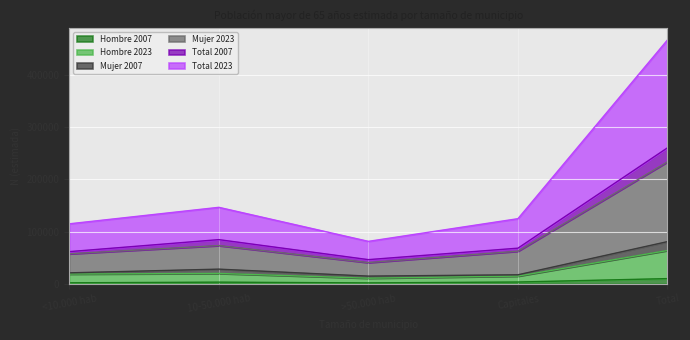

What is the difference between the maximum and second lowest values in the Hombre 2007 series?

8041